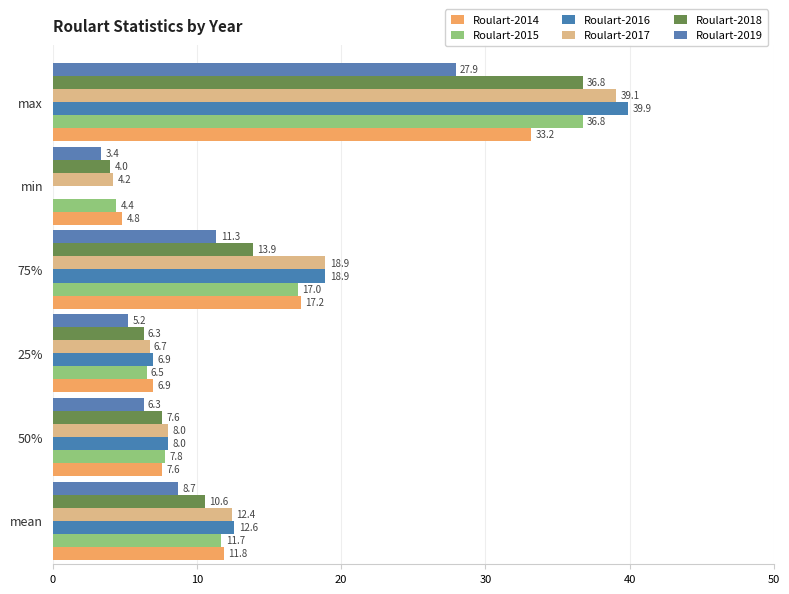

Which series has the largest total across all categories?

Roulart-2017